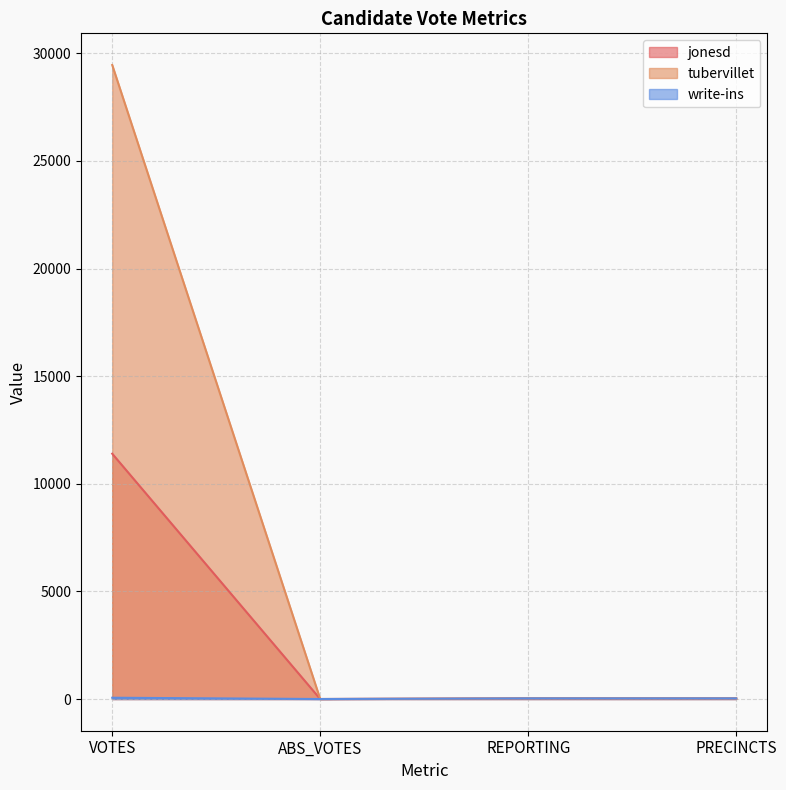

List the series in order of their peak value, lowest first.

write-ins, jonesd, tubervillet